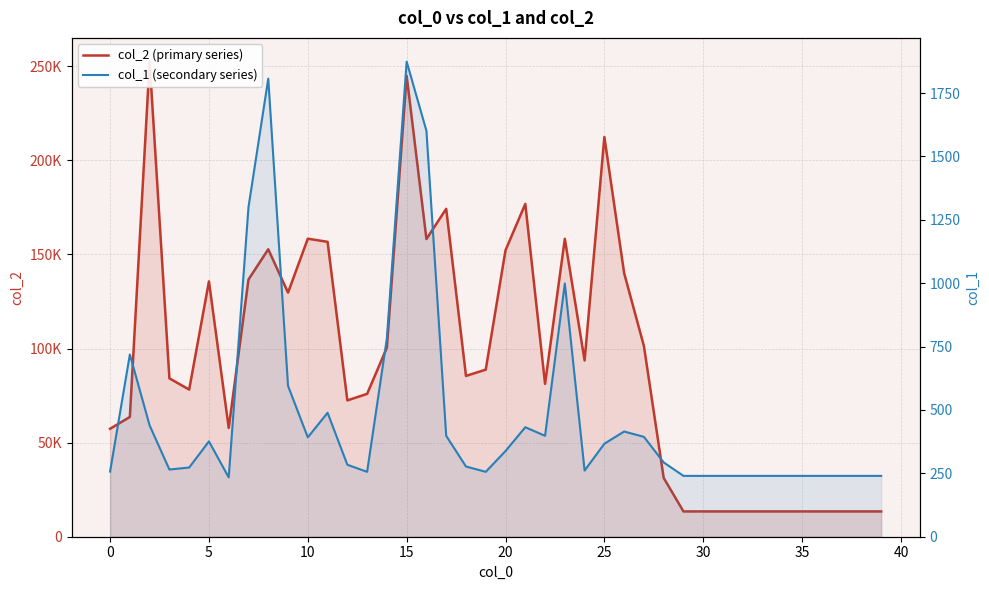

What is the maximum value shown in the chart?

252406